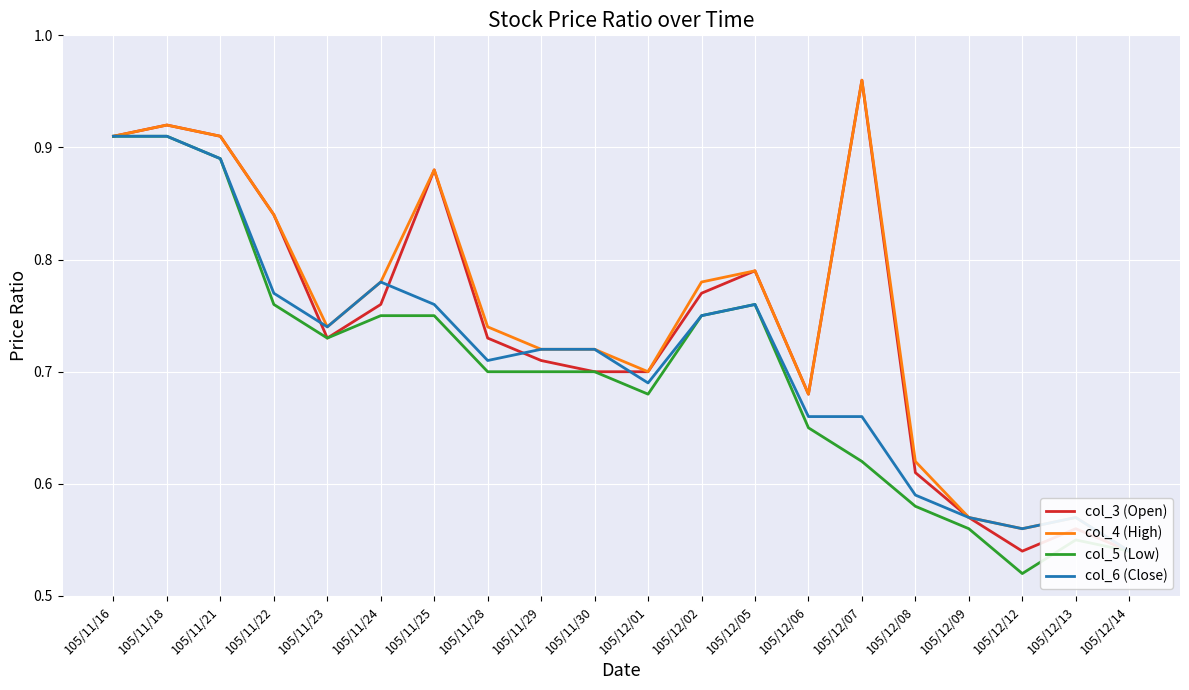

The col_5 (Low) series shows 0.7 at 105/11/30. True or false?

True